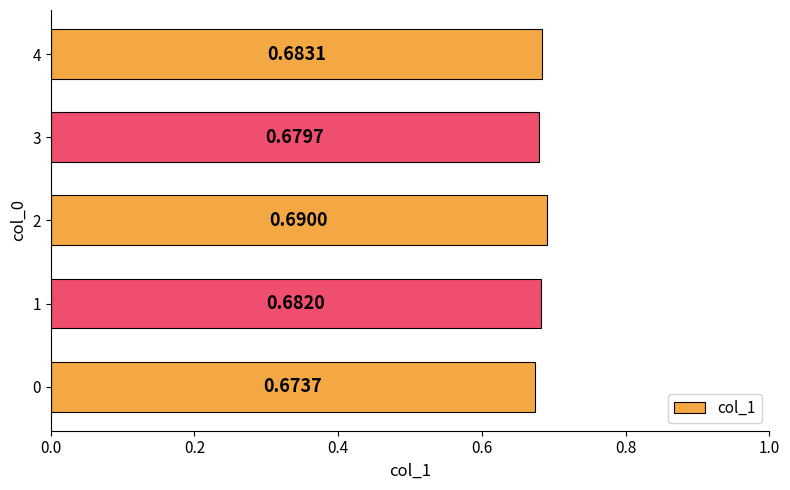

Are the bars grouped side by side (vs. stacked)?

No